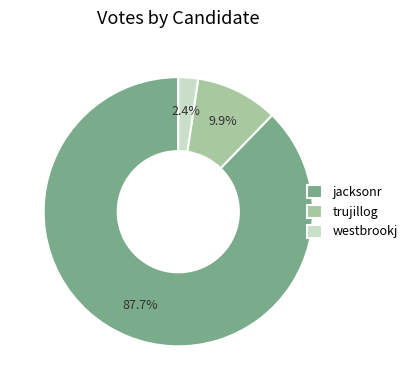

What is the largest slice in the pie chart?

jacksonr